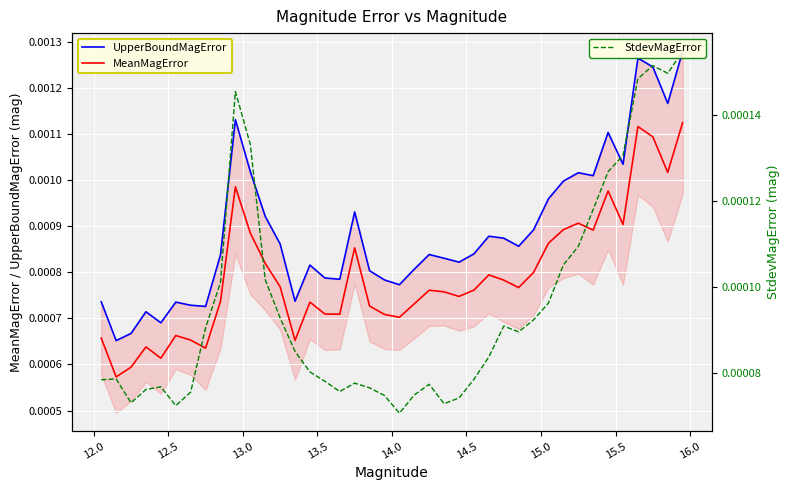

True or false: MeanMagError and UpperBoundMagError intersect in this chart.

False